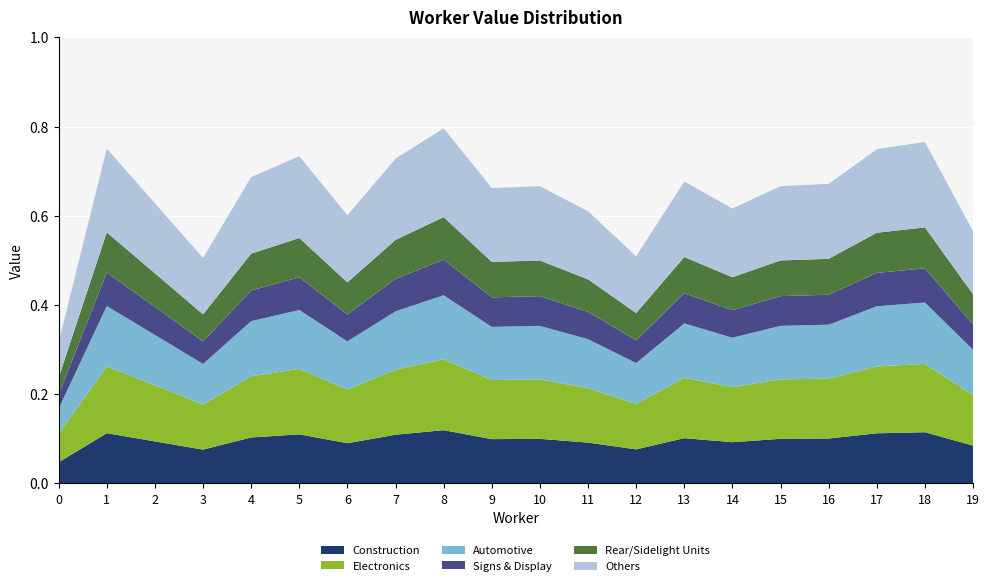

Reading left to right, transcribe all the data shown in this chart.

0=0.3	1=0.8	2=0.6	3=0.5	4=0.7	5=0.7	6=0.6	7=0.7	8=0.8	9=0.7	10=0.7	11=0.6	12=0.5	13=0.7	14=0.6	15=0.7	16=0.7	17=0.7	18=0.8	19=0.6